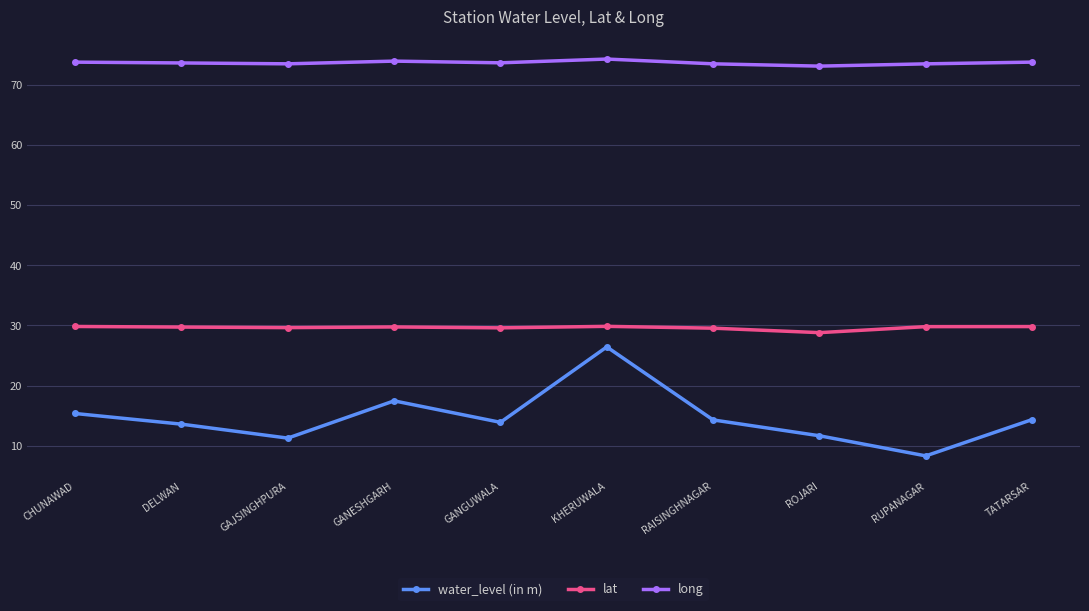

What is the value of the lat point at the 7th from the left?

29.5